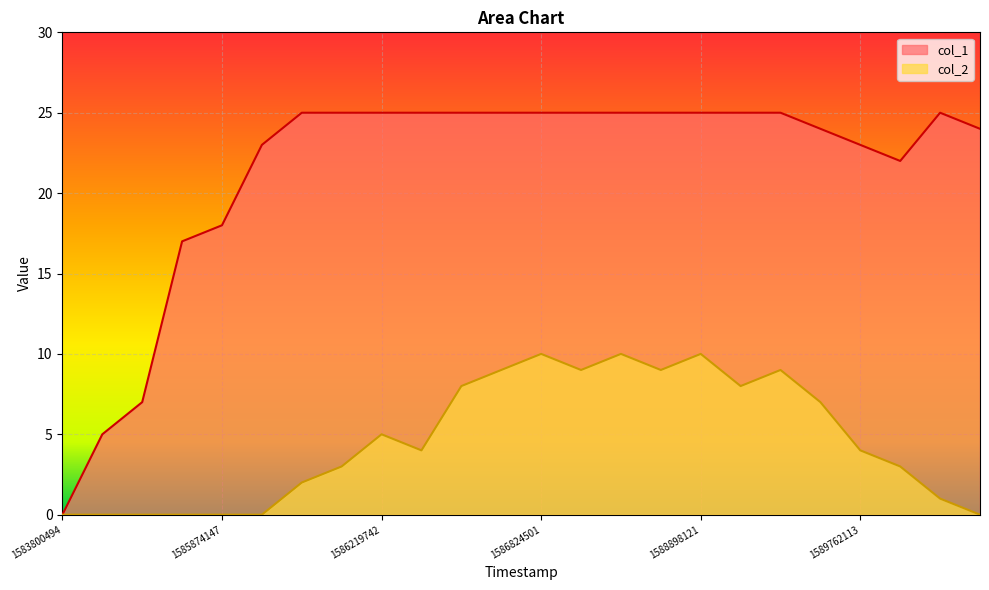

True or false: col_1 and col_2 intersect in this chart.

False